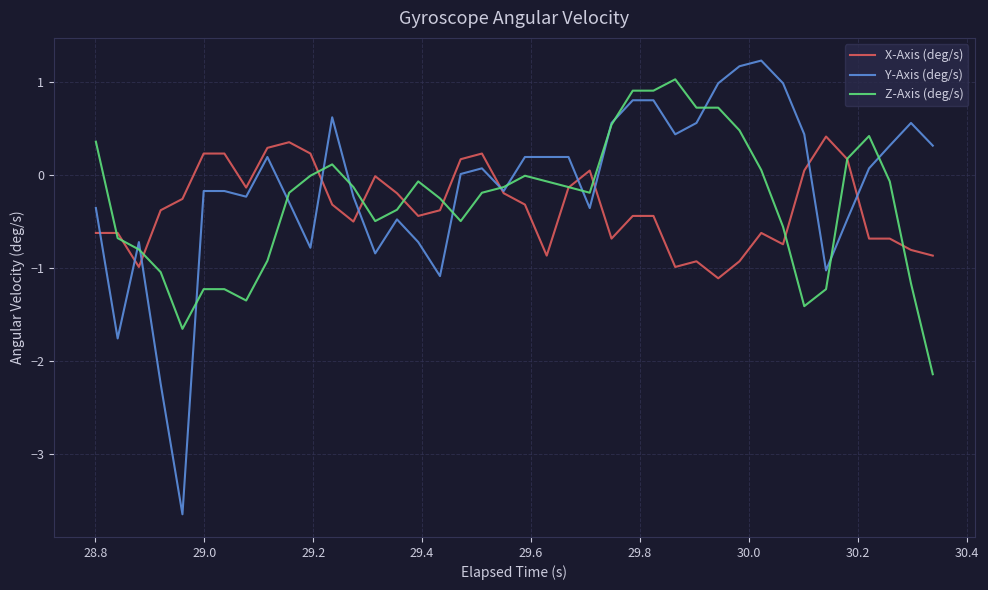

What is the maximum value for Y-Axis (deg/s)?

1.2